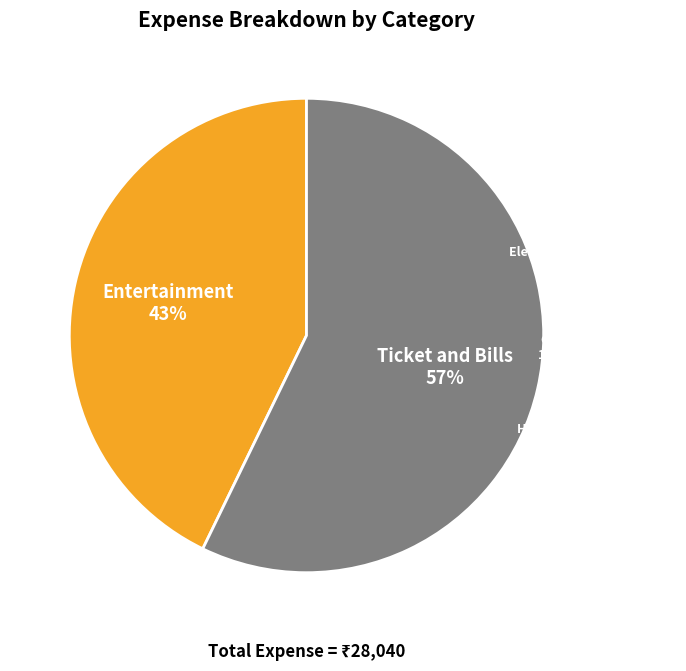

To the nearest percent, what is the average slice percentage?

50%